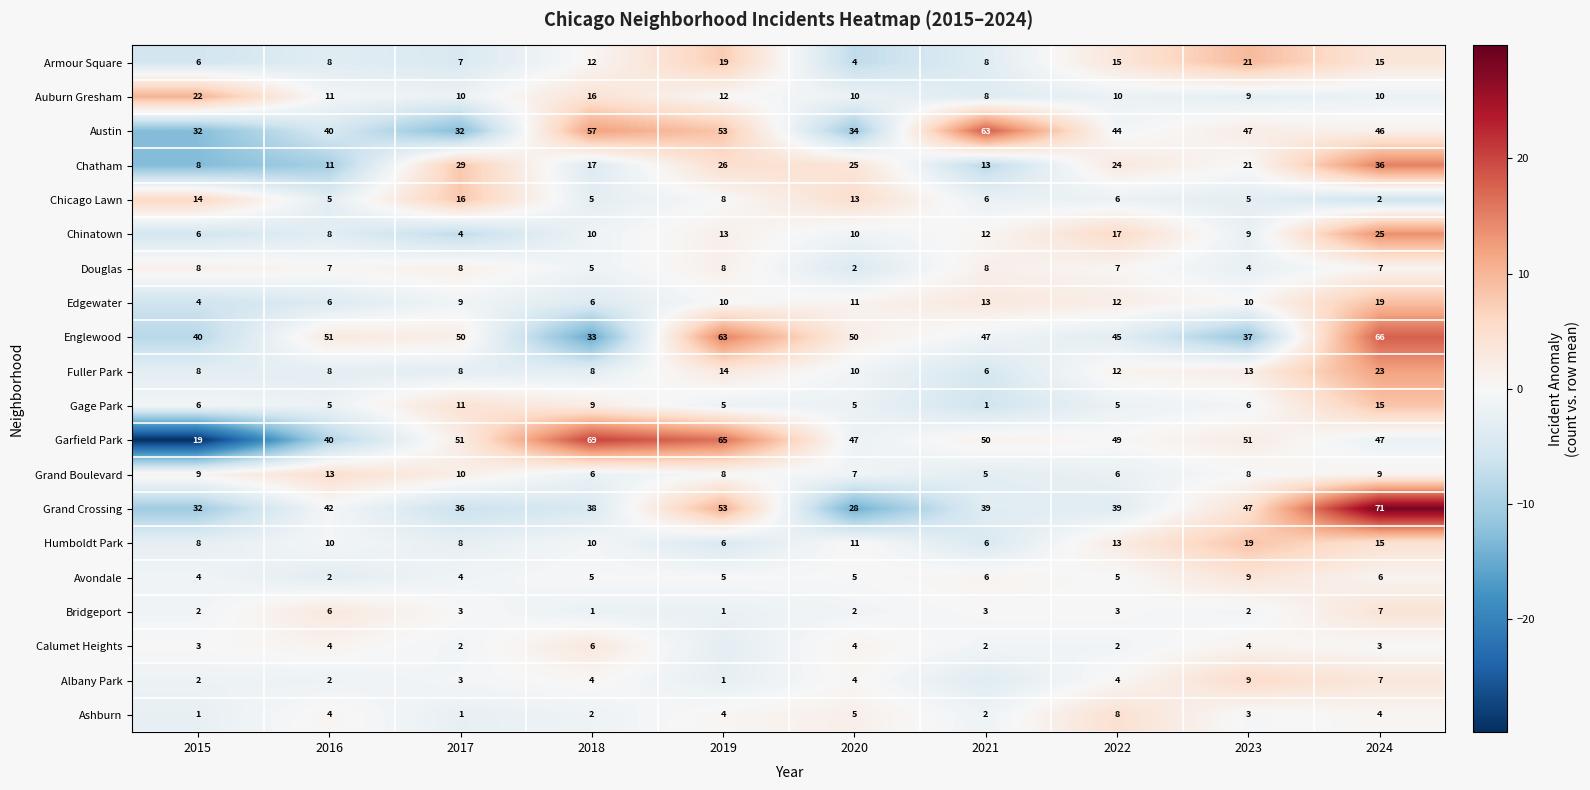

How many categories are shown in the chart?

10